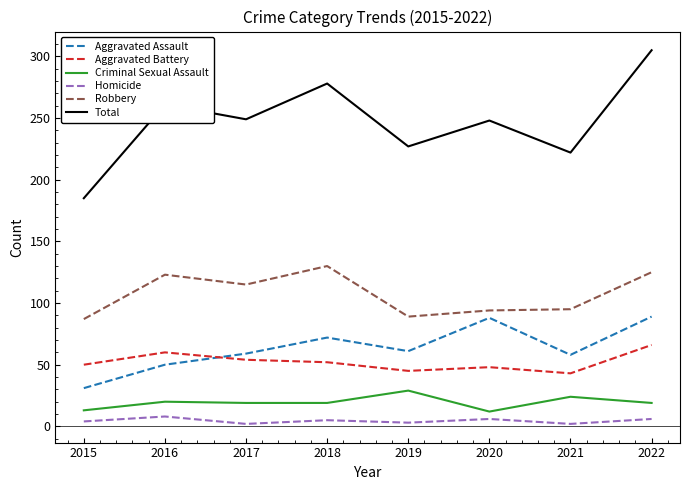

True or false: Robbery and Total cross at least once.

False